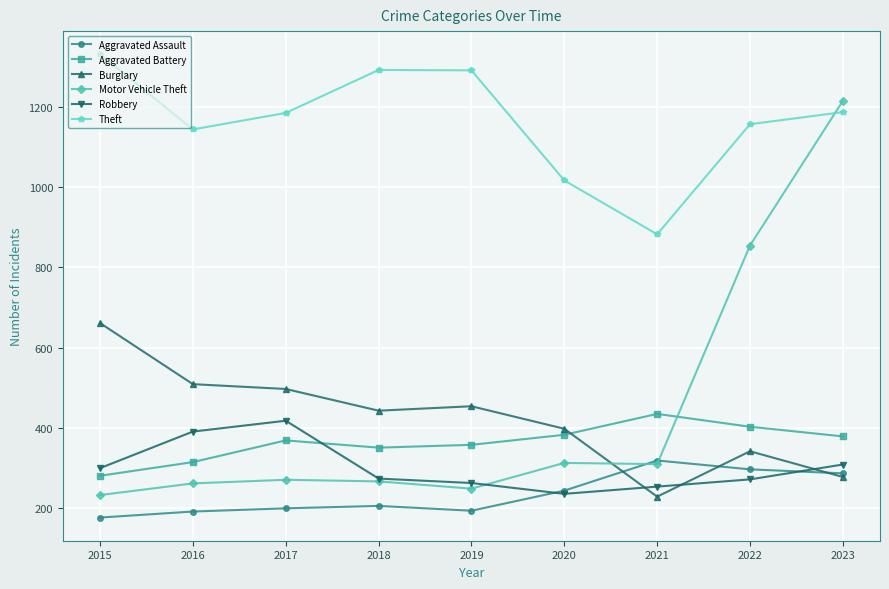

What are all the series names shown in the legend?

Aggravated Assault, Aggravated Battery, Burglary, Motor Vehicle Theft, Robbery, Theft